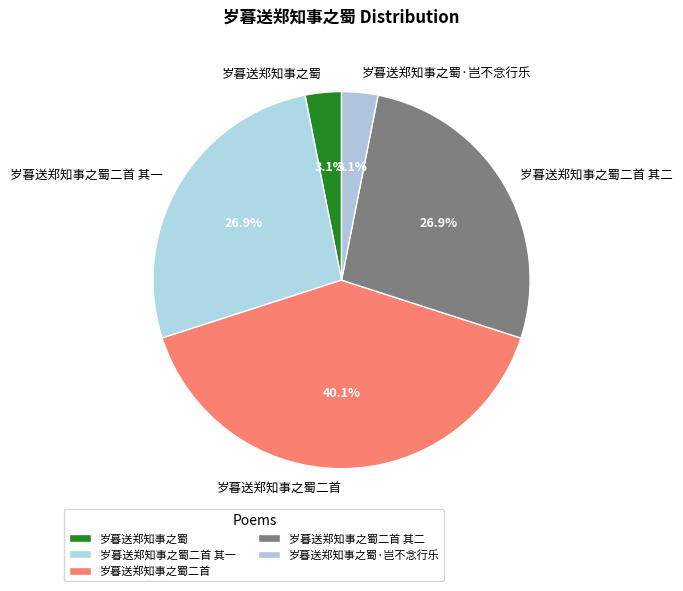

Is it true that 岁暮送郑知事之蜀二首 其二 is 16% of the pie?

False